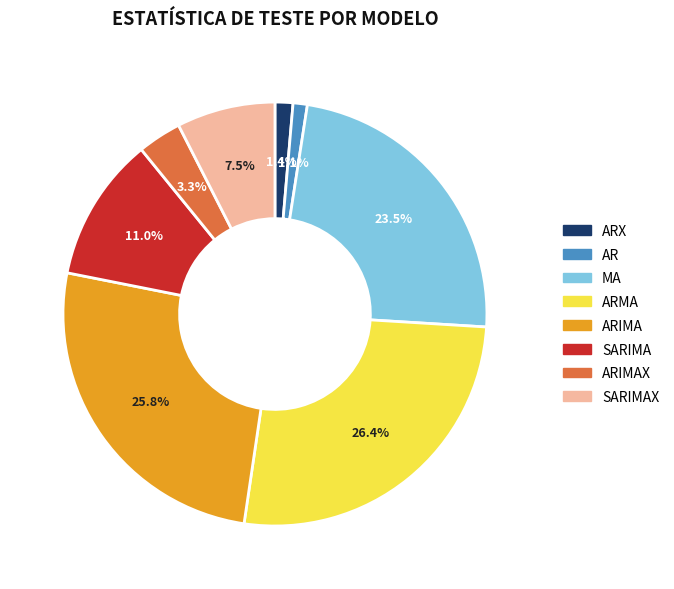

Is there any slice that represents more than half of the pie?

No